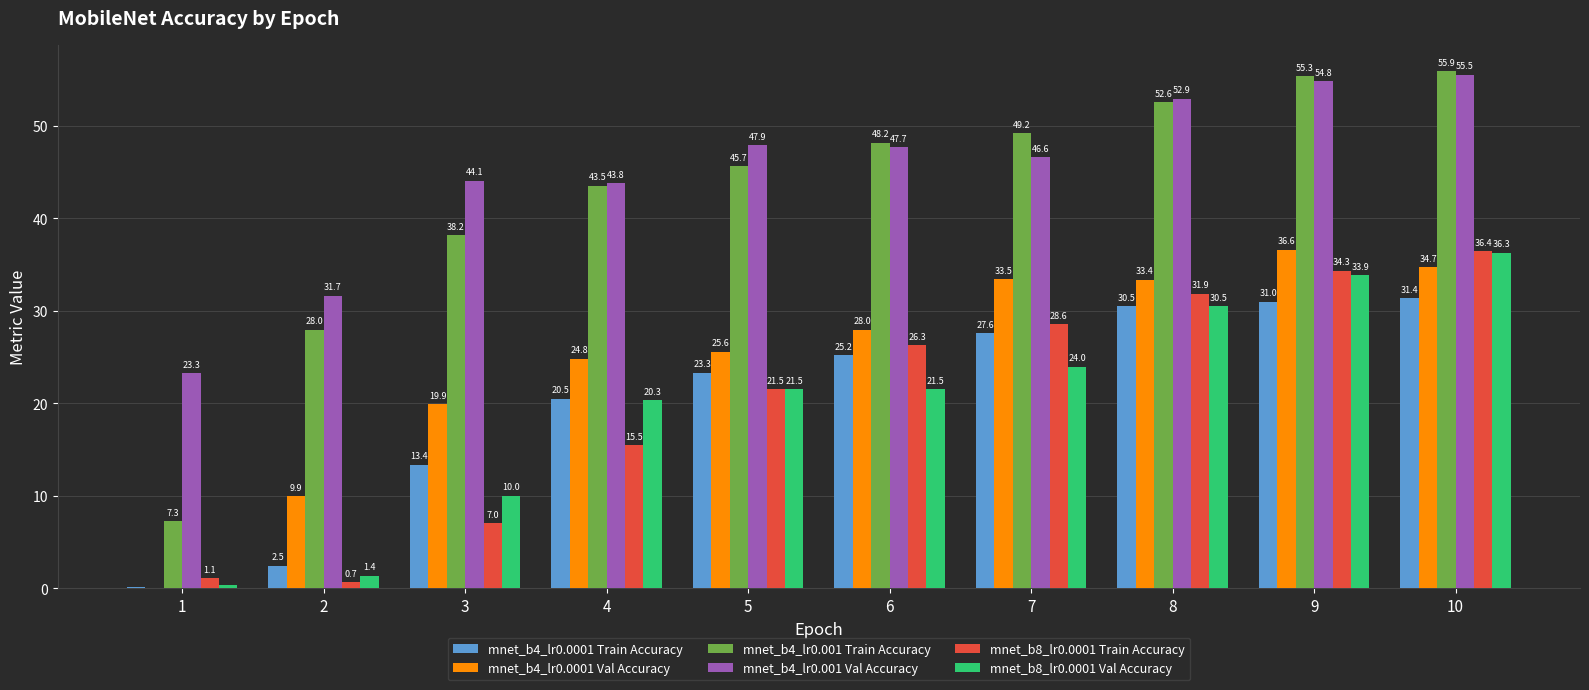

Which series changed the most between 4 and 6?

mnet_b8_lr0.0001 Train Accuracy